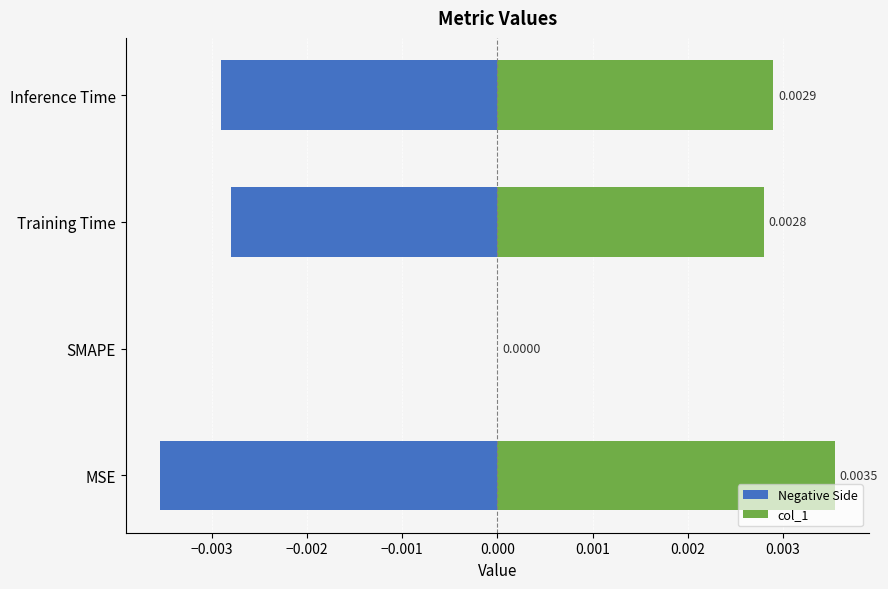

How many col_1 values are between 0 and 1?

4